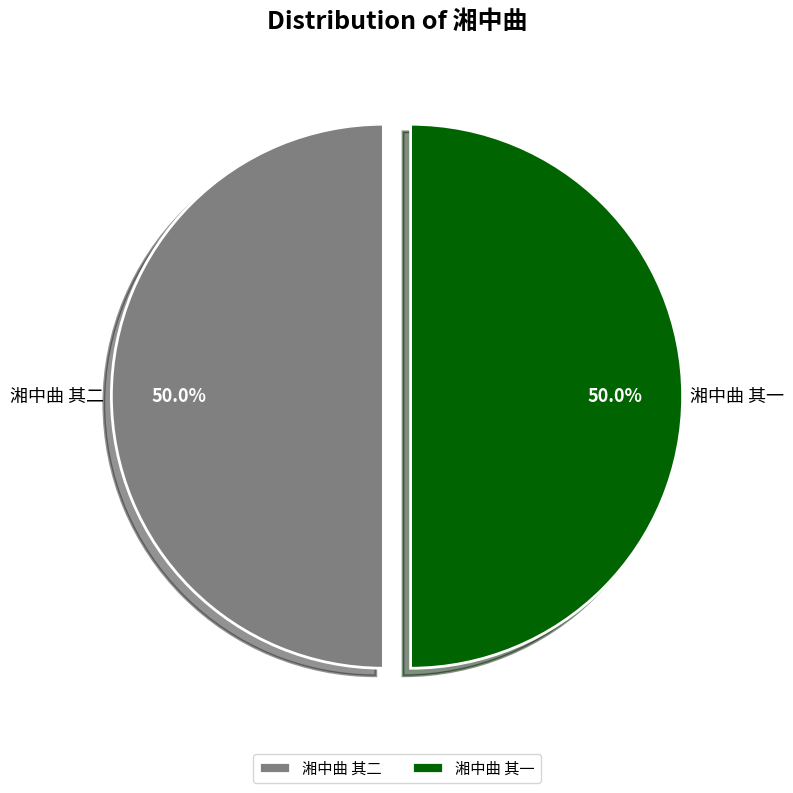

How many slices are in this pie chart?

2